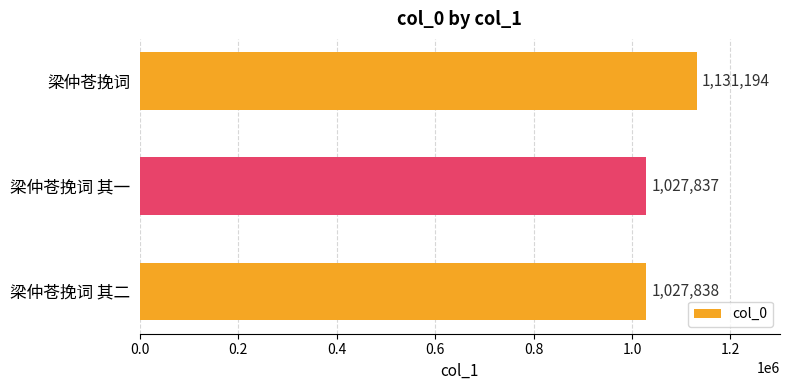

What is the sum of all values?

3186869